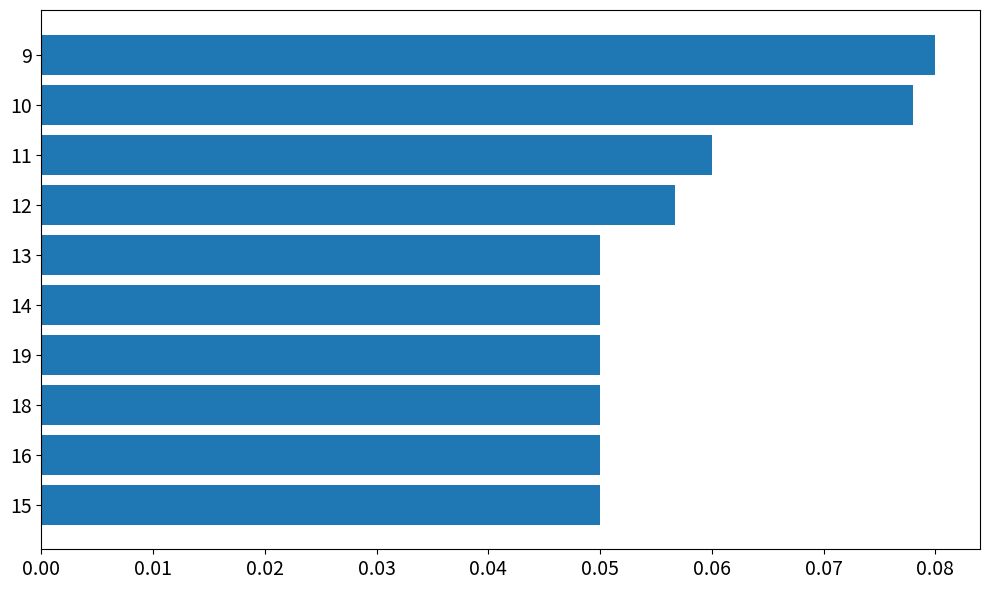

The value at 10 is 0.0. True or false?

False